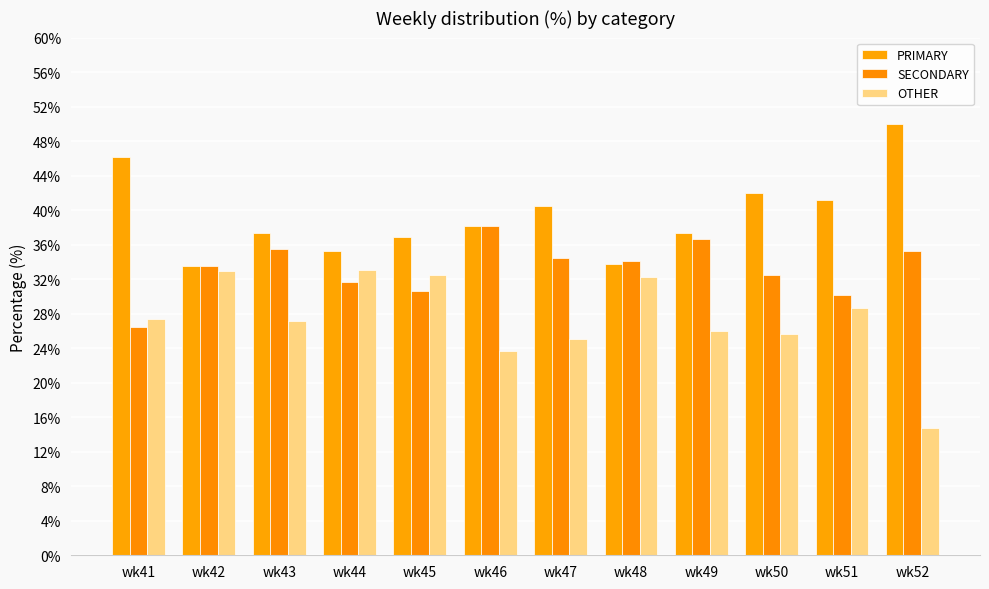

What is the total value across all series at wk41?

100.0